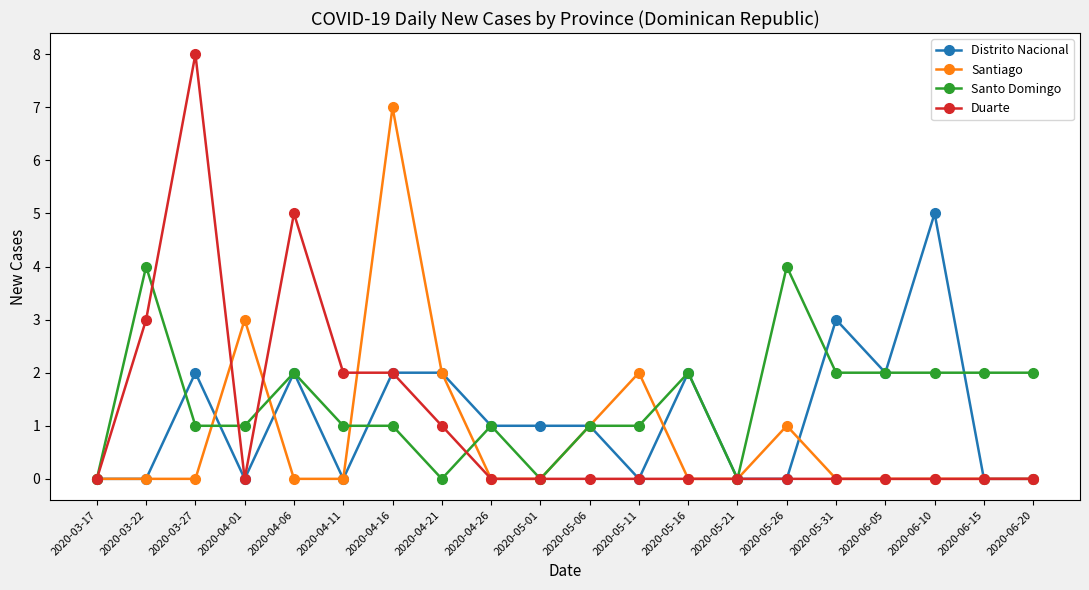

Reading left to right, transcribe all the data shown in this chart.

Distrito Nacional: 2020-03-17=0	2020-03-22=0	2020-03-27=2	2020-04-01=0	2020-04-06=2	2020-04-11=0	2020-04-16=2	2020-04-21=2	2020-04-26=1	2020-05-01=1	2020-05-06=1	2020-05-11=0	2020-05-16=2	2020-05-21=0	2020-05-26=0	2020-05-31=3	2020-06-05=2	2020-06-10=5	2020-06-15=0	2020-06-20=0
Santiago: 2020-03-17=0	2020-03-22=0	2020-03-27=0	2020-04-01=3	2020-04-06=0	2020-04-11=0	2020-04-16=7	2020-04-21=2	2020-04-26=0	2020-05-01=0	2020-05-06=1	2020-05-11=2	2020-05-16=0	2020-05-21=0	2020-05-26=1	2020-05-31=0	2020-06-05=0	2020-06-10=0	2020-06-15=0	2020-06-20=0
Santo Domingo: 2020-03-17=0	2020-03-22=4	2020-03-27=1	2020-04-01=1	2020-04-06=2	2020-04-11=1	2020-04-16=1	2020-04-21=0	2020-04-26=1	2020-05-01=0	2020-05-06=1	2020-05-11=1	2020-05-16=2	2020-05-21=0	2020-05-26=4	2020-05-31=2	2020-06-05=2	2020-06-10=2	2020-06-15=2	2020-06-20=2
Duarte: 2020-03-17=0	2020-03-22=3	2020-03-27=8	2020-04-01=0	2020-04-06=5	2020-04-11=2	2020-04-16=2	2020-04-21=1	2020-04-26=0	2020-05-01=0	2020-05-06=0	2020-05-11=0	2020-05-16=0	2020-05-21=0	2020-05-26=0	2020-05-31=0	2020-06-05=0	2020-06-10=0	2020-06-15=0	2020-06-20=0